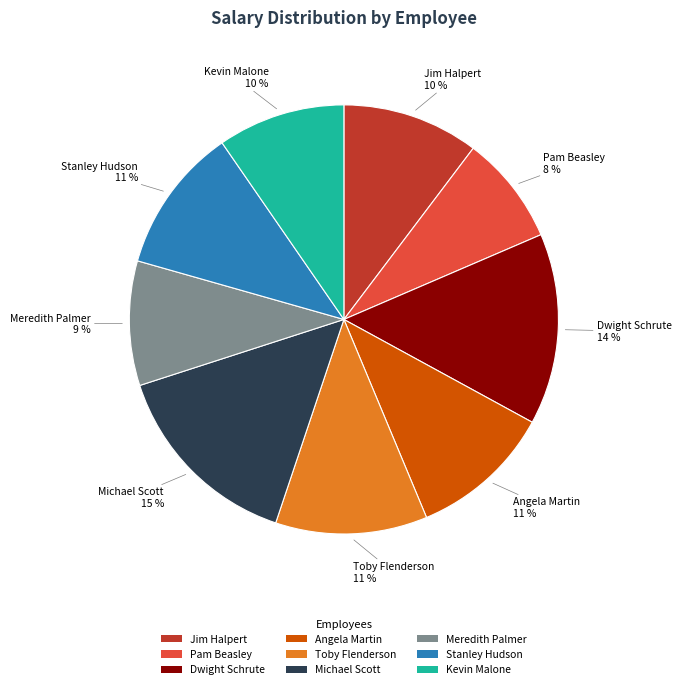

To the nearest percent, what is the difference between the Pam Beasley and Meredith Palmer slice percentages?

1%